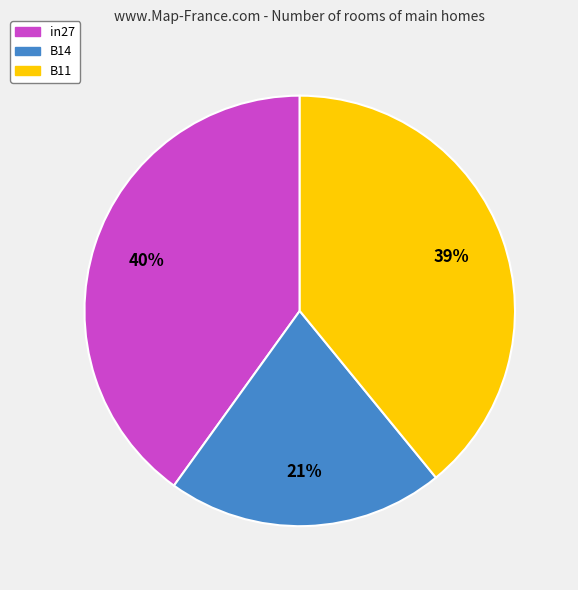

Does B11 represent more than half of the total?

No